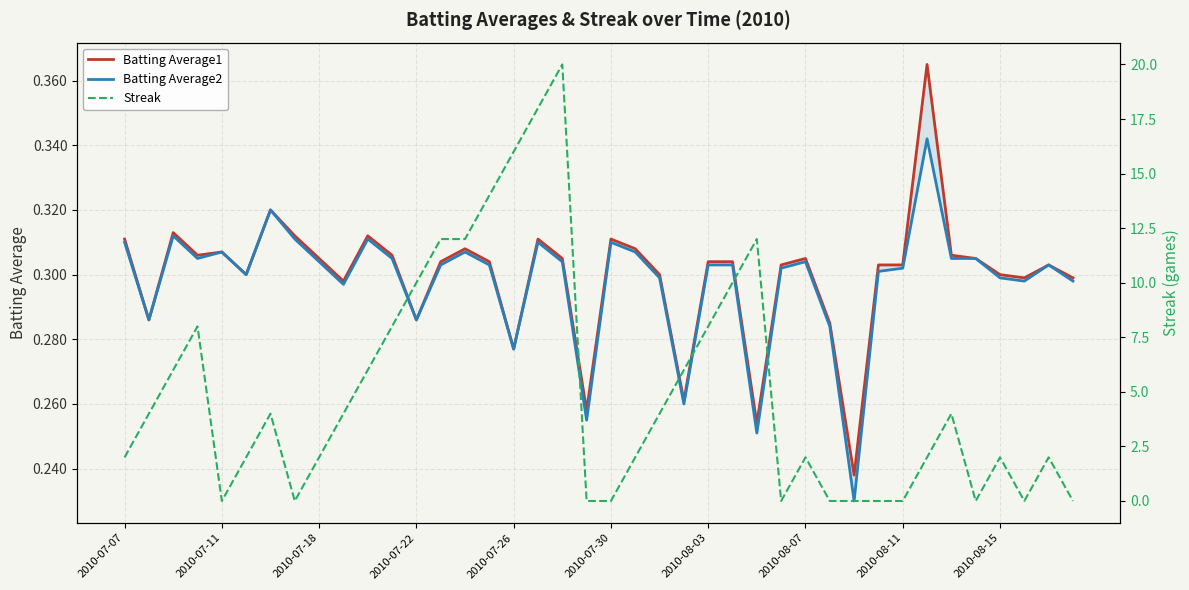

What are all the series names shown in the legend?

Batting Average1, Batting Average2, Streak